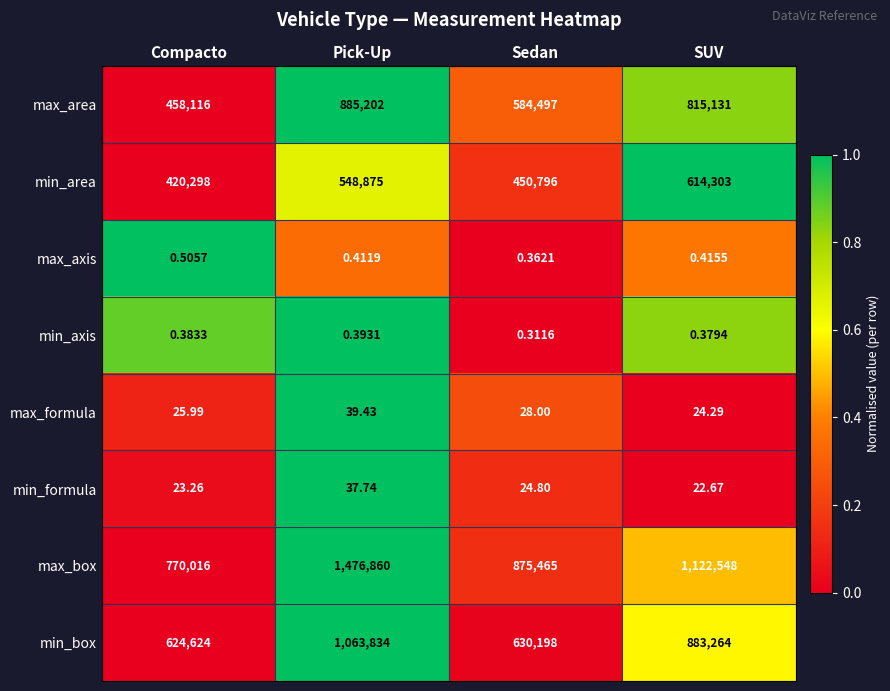

At which label is min_box closest to 844229?

SUV